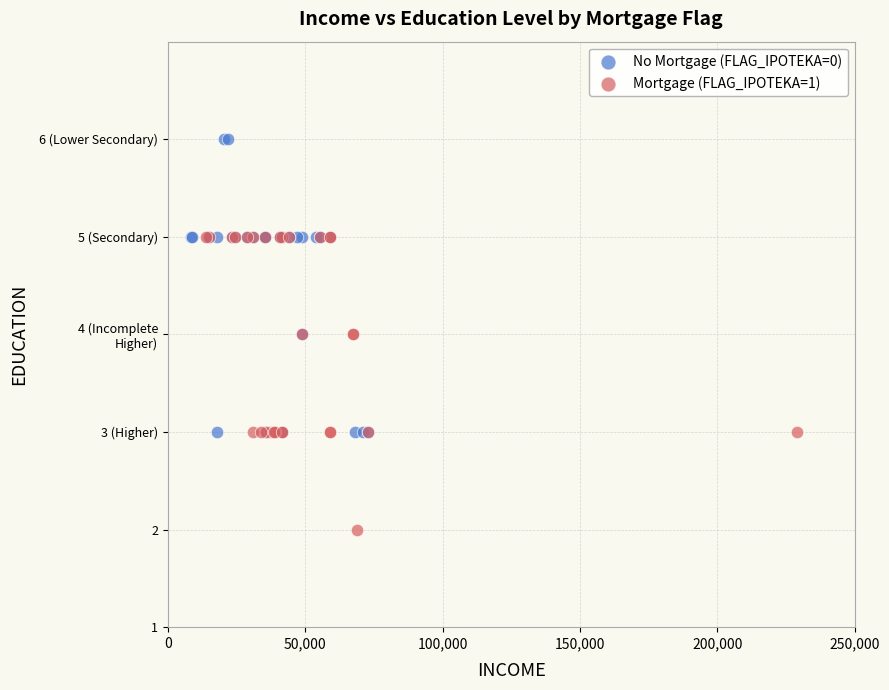

Which series reaches the minimum Y coordinate?

Mortgage (FLAG_IPOTEKA=1)